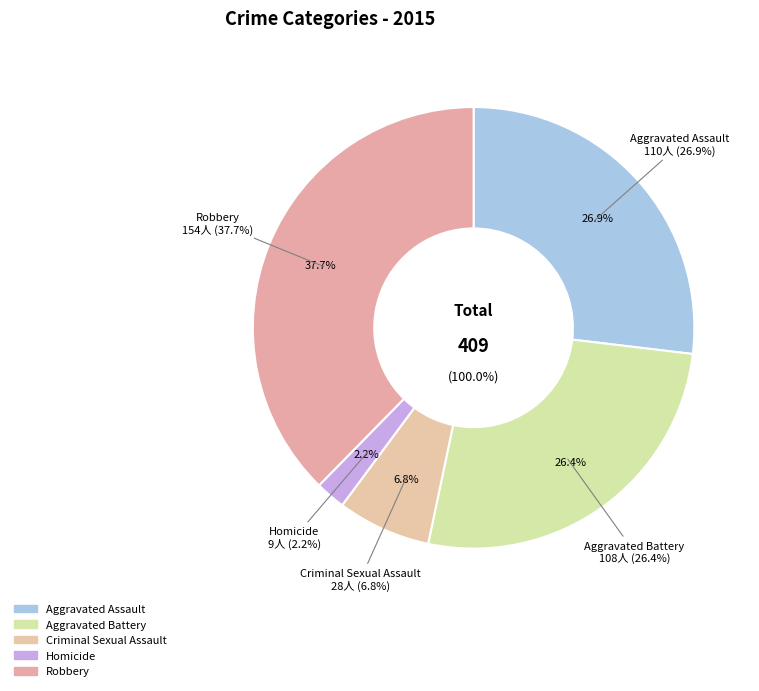

Which has a higher value, Robbery or Criminal Sexual Assault?

Robbery